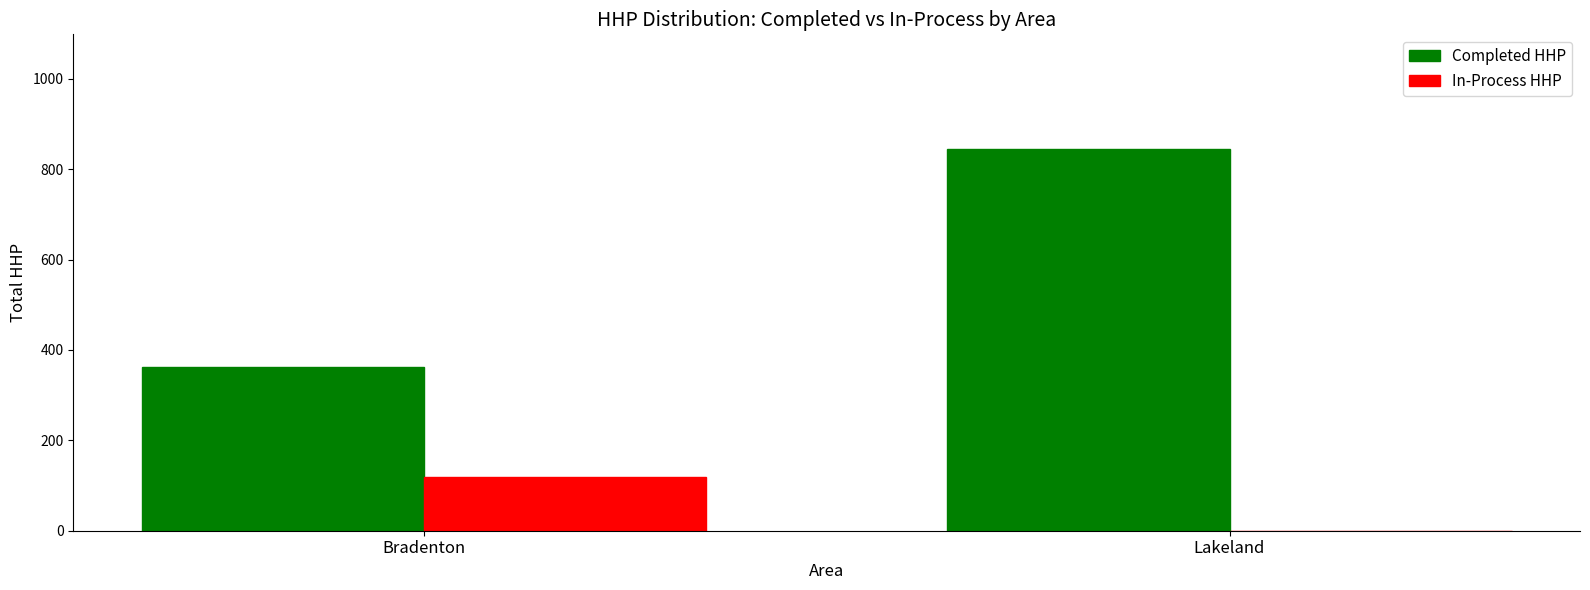

At which category is the sum across all series the highest?

Lakeland